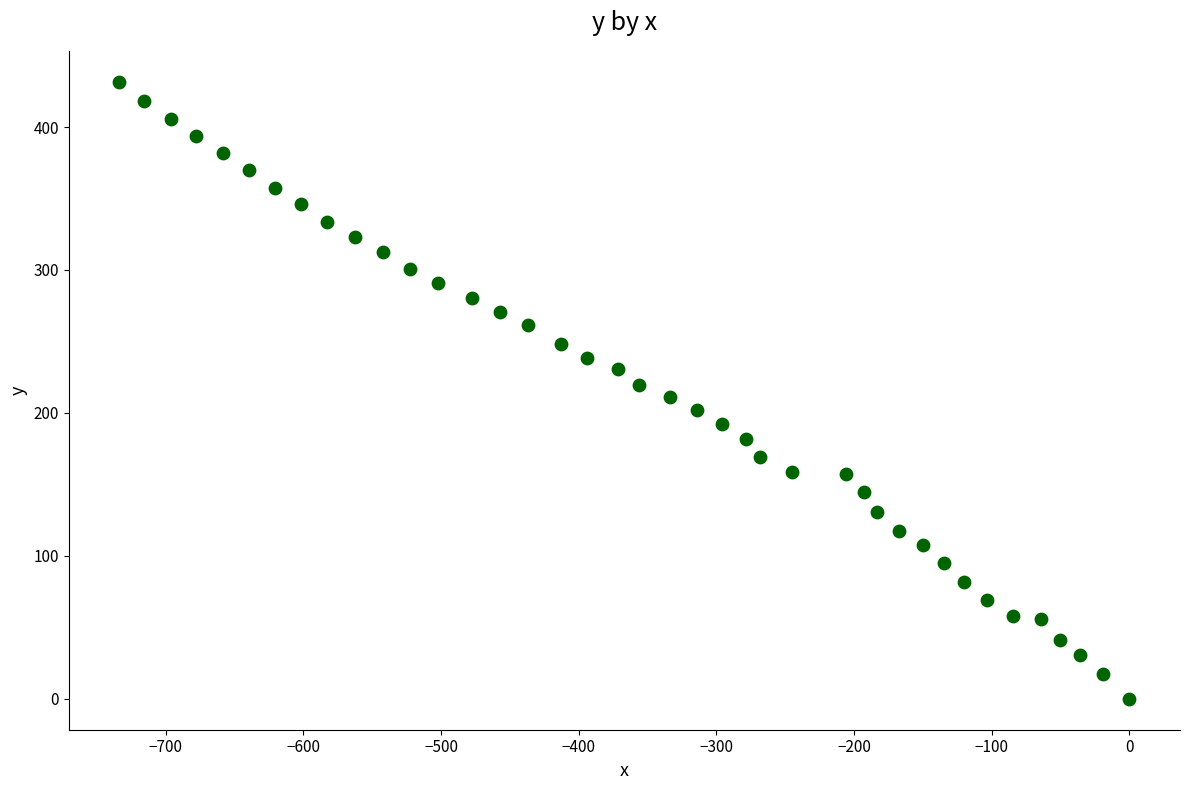

What is the range of Y values (max minus min)?

431.7